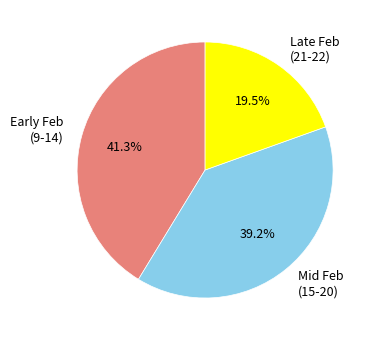

Is there any slice that represents more than half of the pie?

No